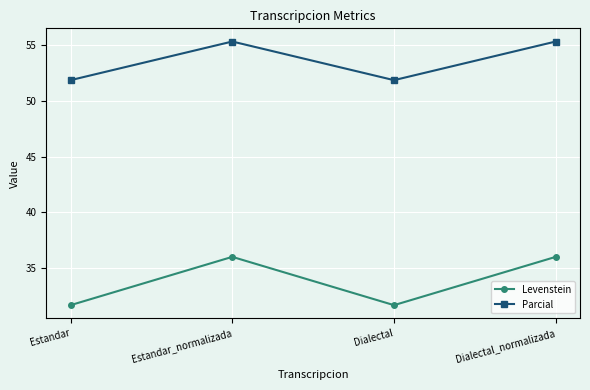

True or false: Levenstein and Parcial cross at least once.

False